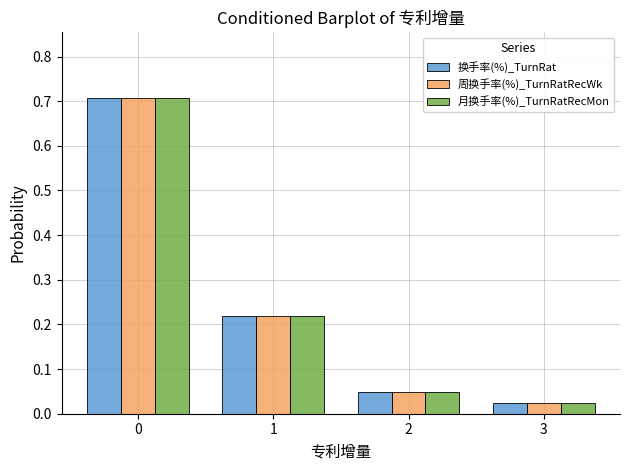

At how many categories does at least one series exceed 0?

4